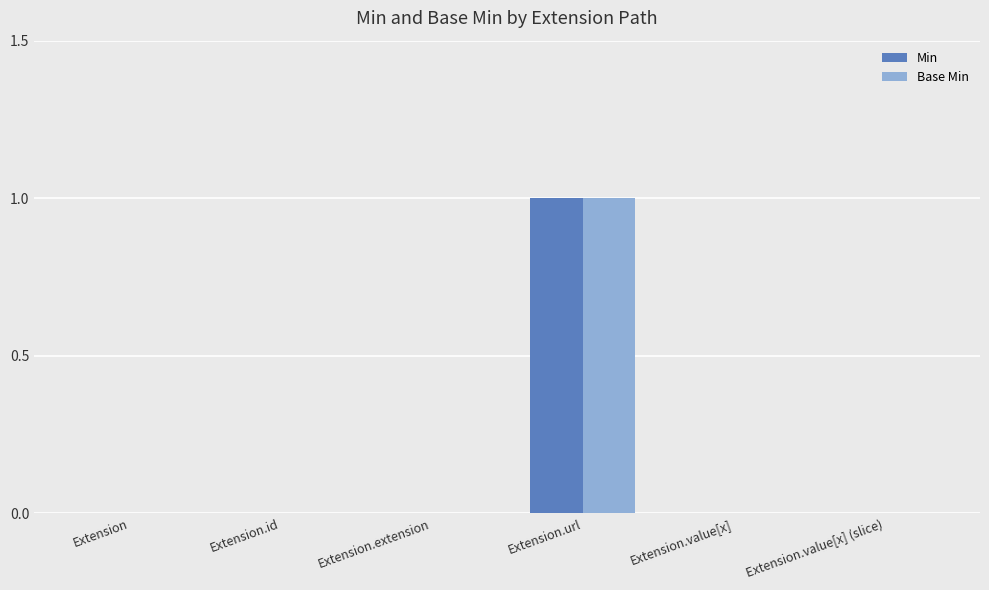

Reading left to right, transcribe all the data shown in this chart.

Min: 0	0	0	1	0	0
Base Min: 0	0	0	1	0	0